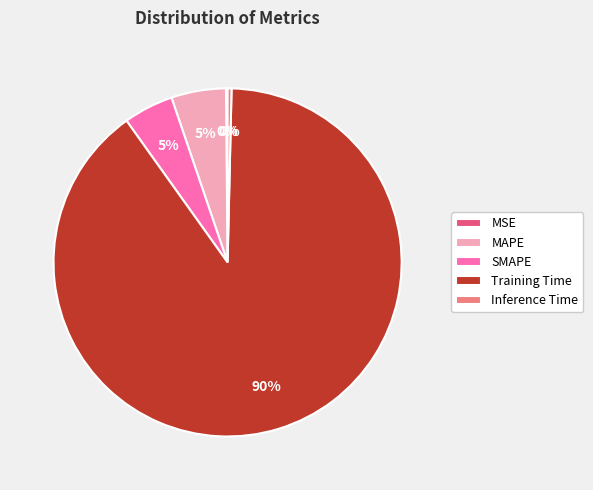

Is there a majority slice in this chart?

Yes